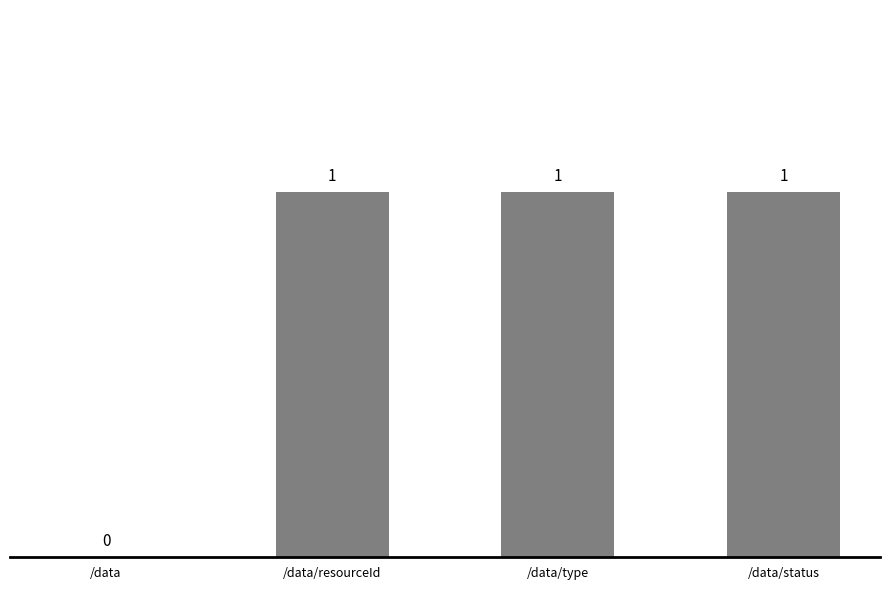

Reading right to left, extract all data points from this chart.

1	1	1	0